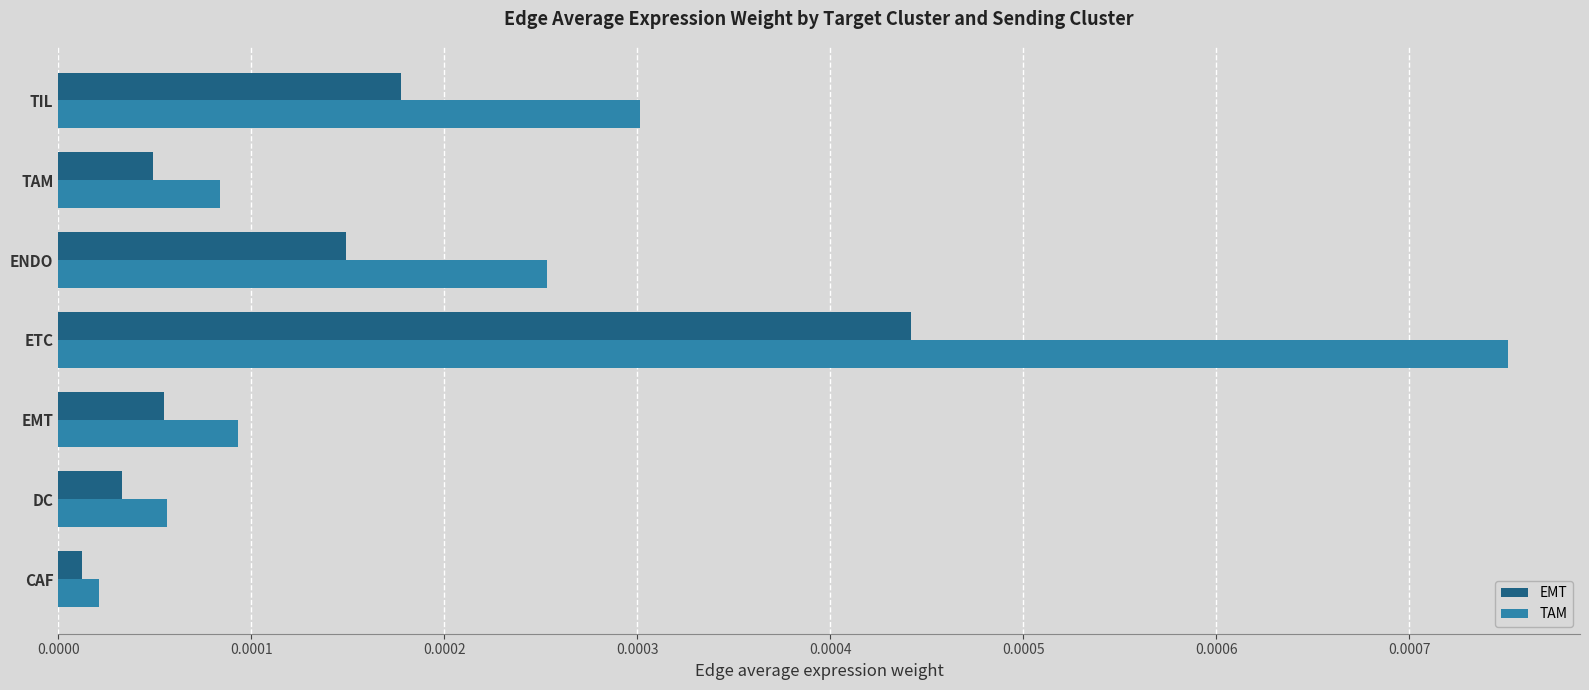

Rank the series by their maximum value, from highest to lowest.

TAM, EMT